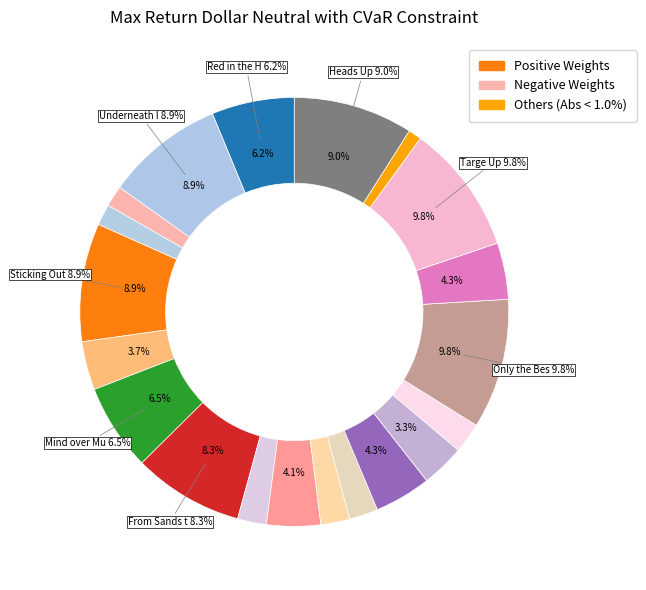

To the nearest percent, what is the difference between the largest and smallest slice percentages?

9%